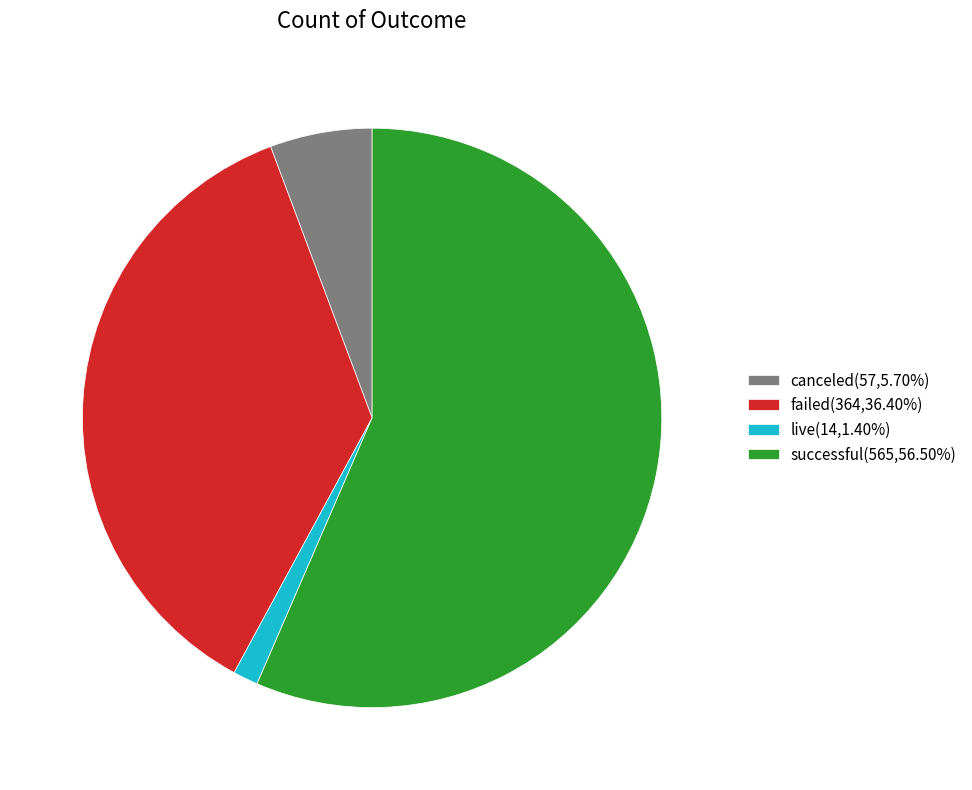

How many segments does this pie chart have?

4